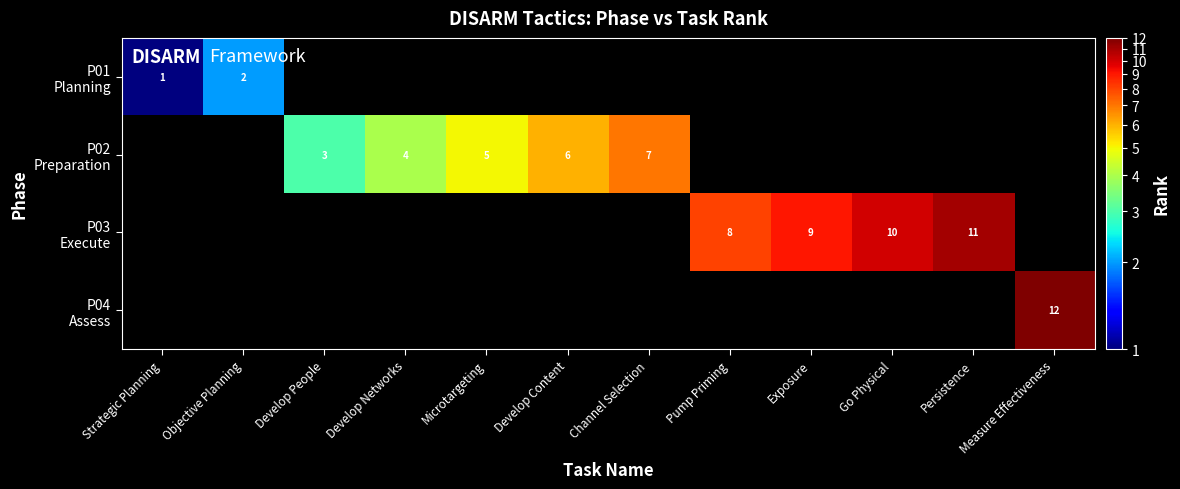

List the series in order of their peak value, lowest first.

P01 Planning, P02 Preparation, P03 Execute, P04 Assess